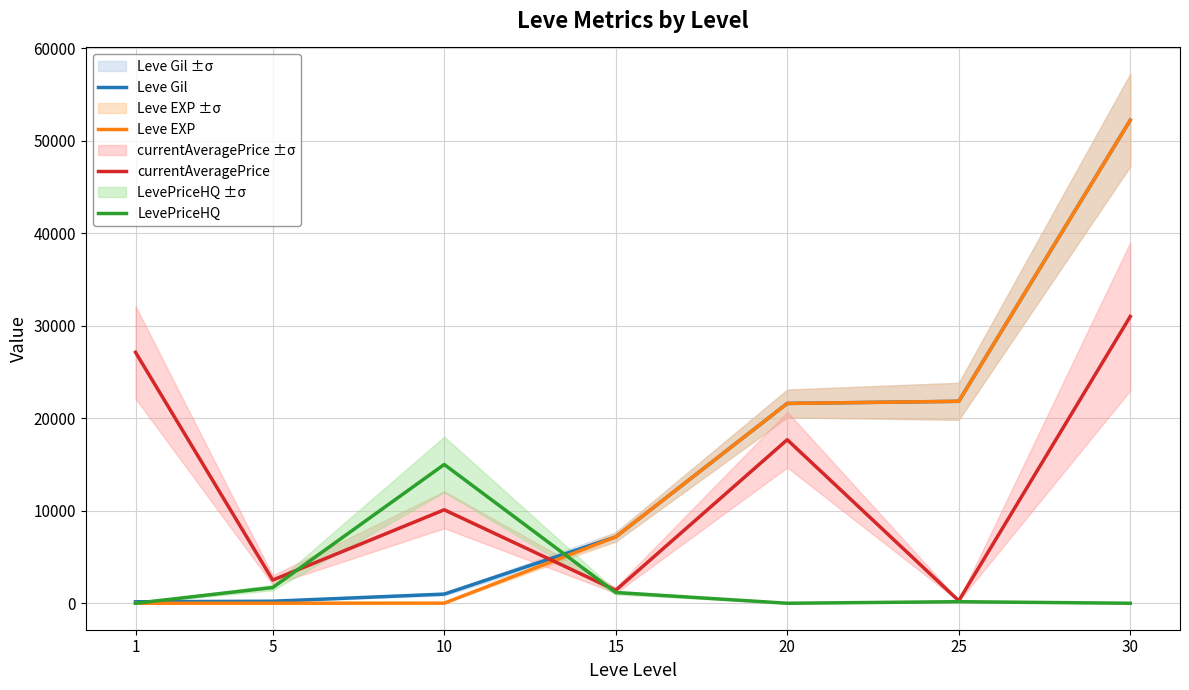

What is the value of the currentAveragePrice point at the 7th from the left?

31000